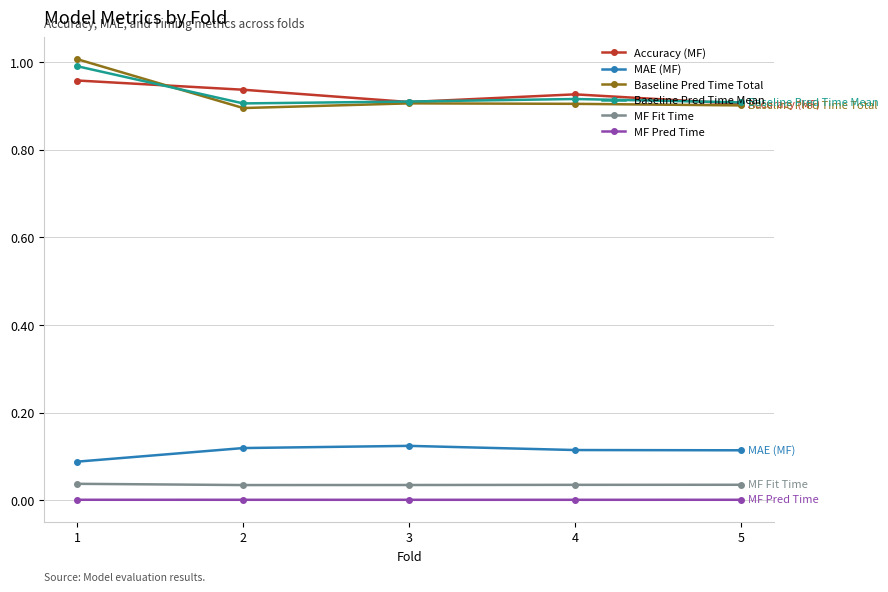

The value of Baseline Pred Time Mean at 5 is 1.4. True or false?

False